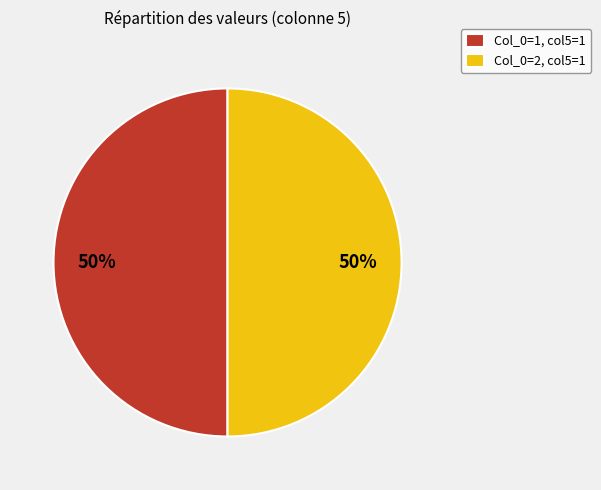

How many segments does this pie chart have?

2